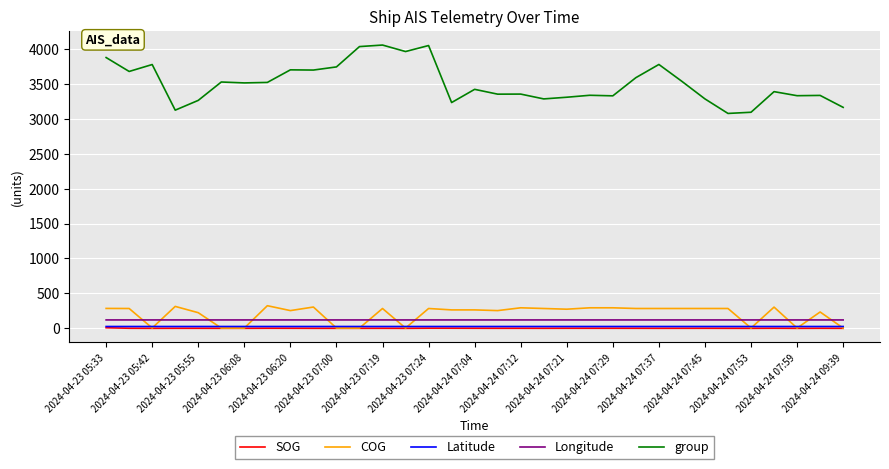

How many lines are shown in the chart?

5